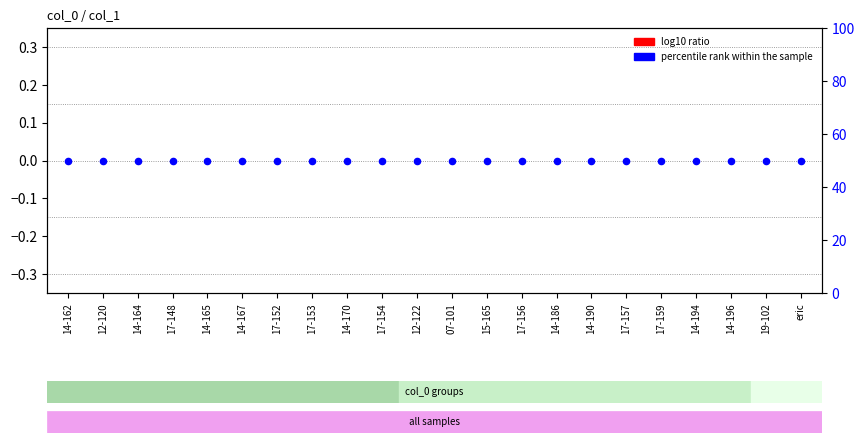

Which series reaches the minimum Y coordinate?

log10 ratio